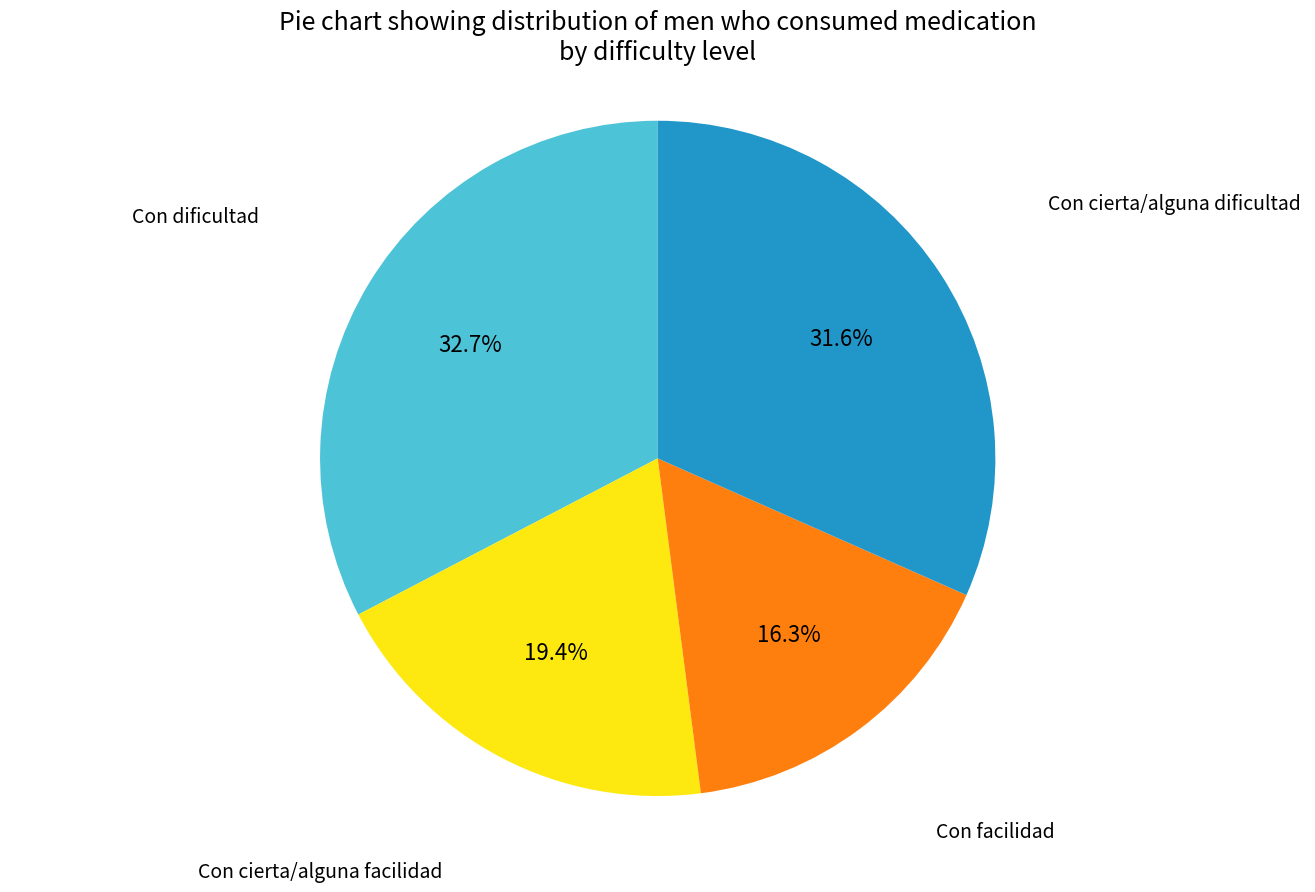

Is there a majority slice in this chart?

No